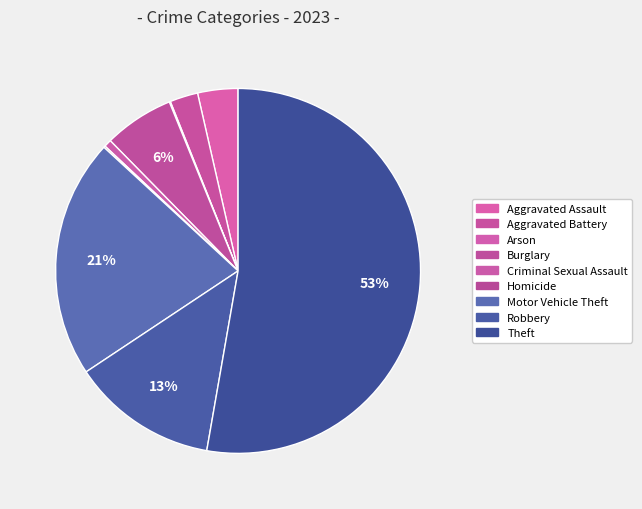

Count the number of slices in the pie.

9